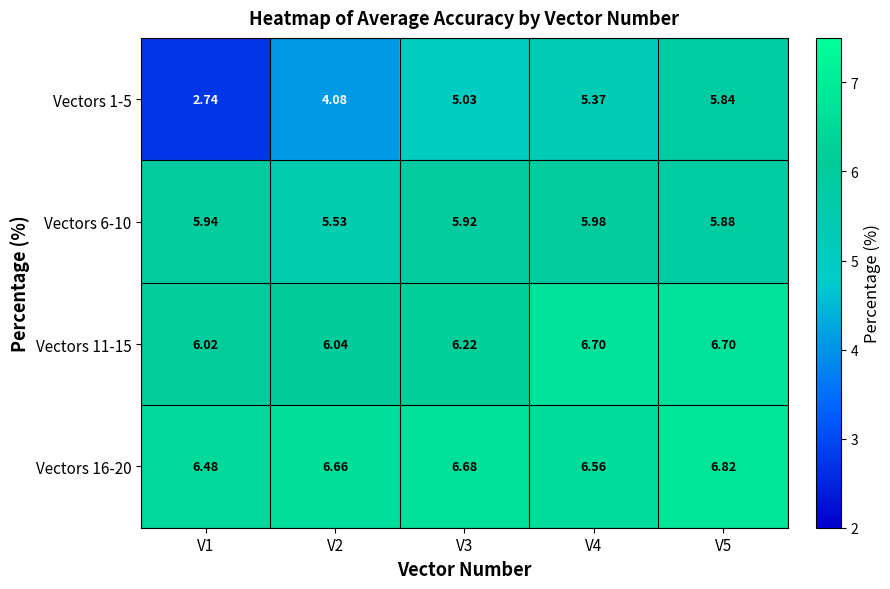

What is the spread (max minus min) of values at V2?

2.6